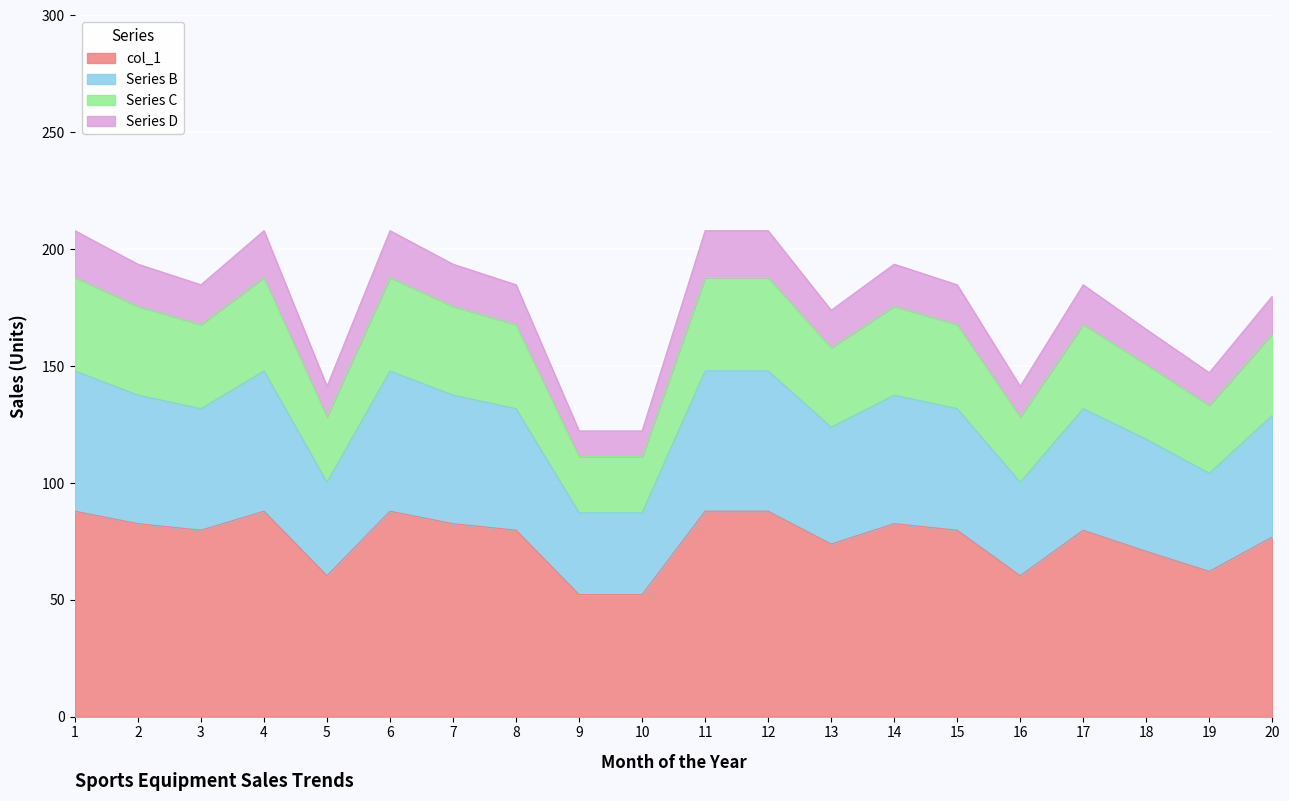

Which category has the lowest value in the Series D series?

9